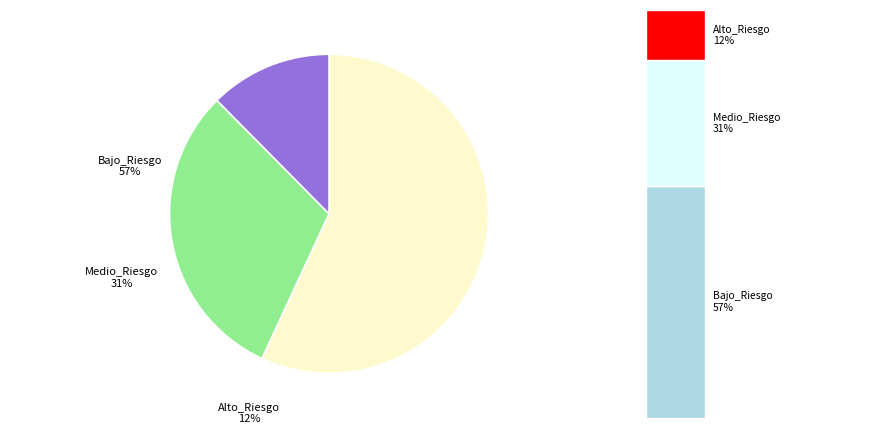

Combined, what portion of the pie is Alto_Riesgo and Bajo_Riesgo?

69.3%